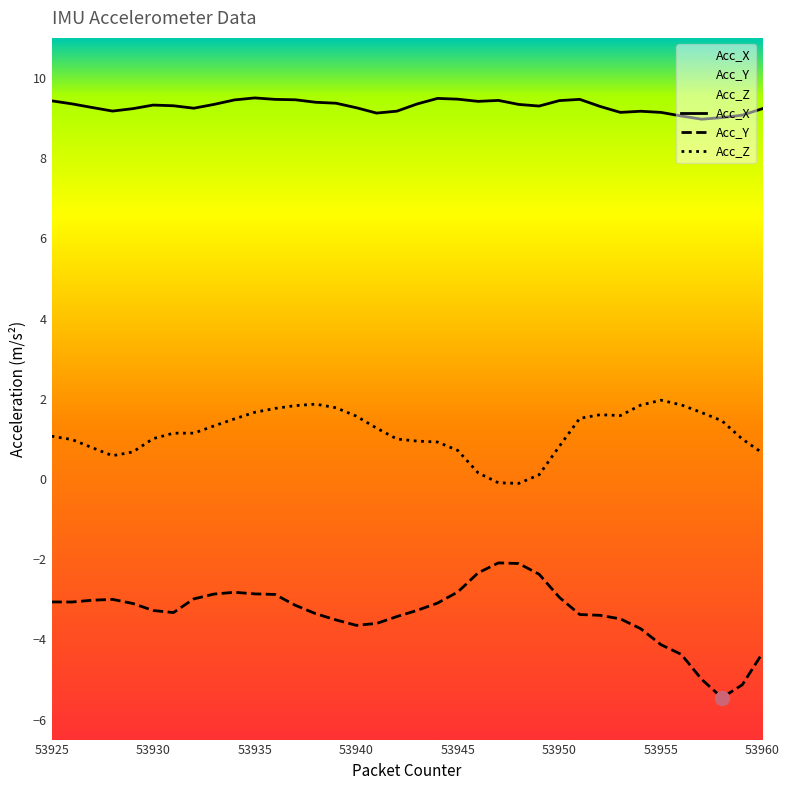

Between 53935 and 53945, which series saw the biggest shift?

Acc_Z